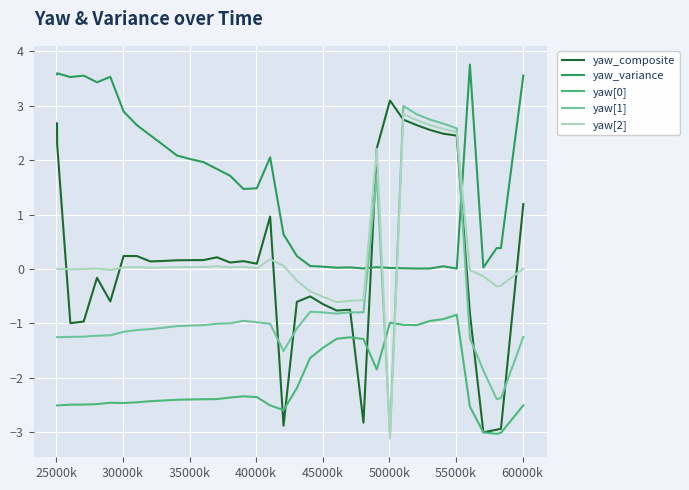

How many times do yaw[2] and yaw_variance cross each other?

4